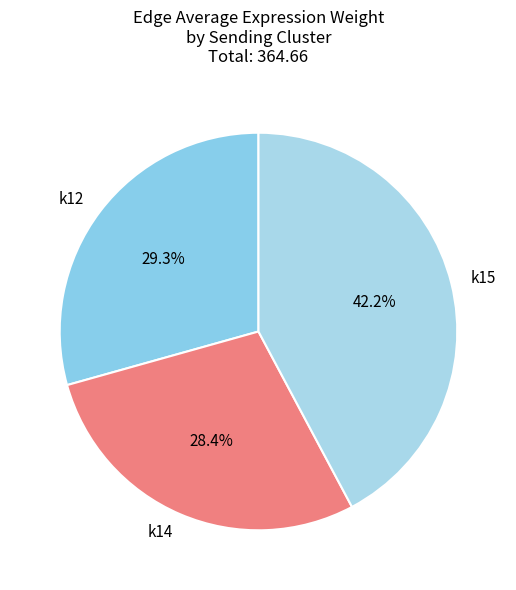

Rank the categories by value from lowest to highest.

k14, k12, k15